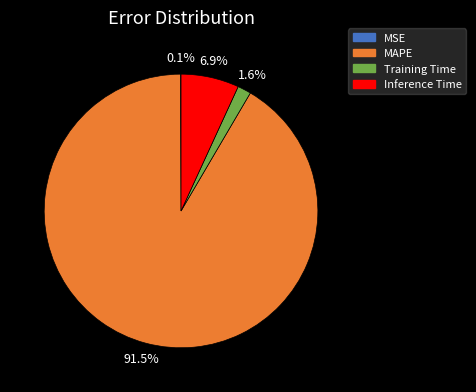

Combined, do Inference Time and Training Time account for over 50%?

No